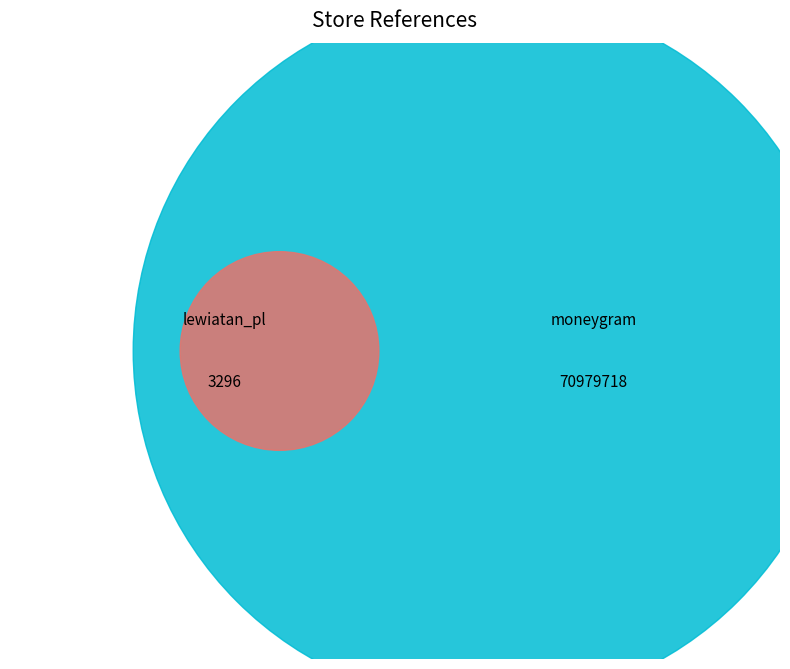

True or false: lewiatan_pl accounts for 0% of the total.

True